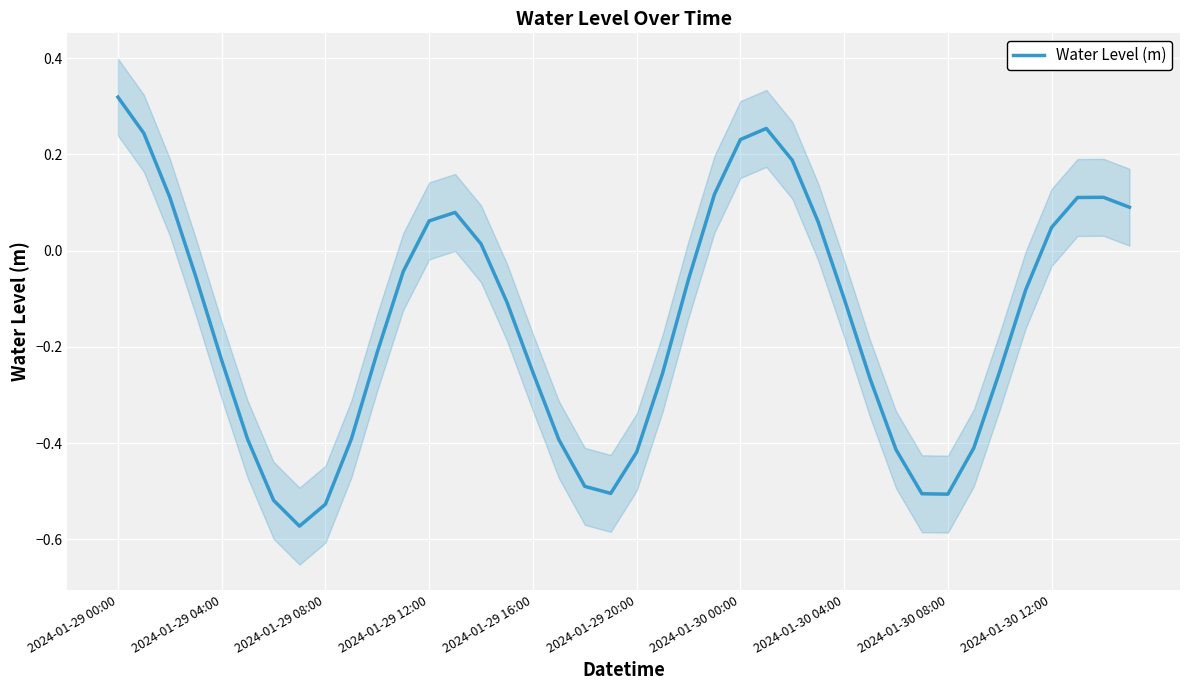

Between 2024-01-29 08:00 and 26, which is larger?

26